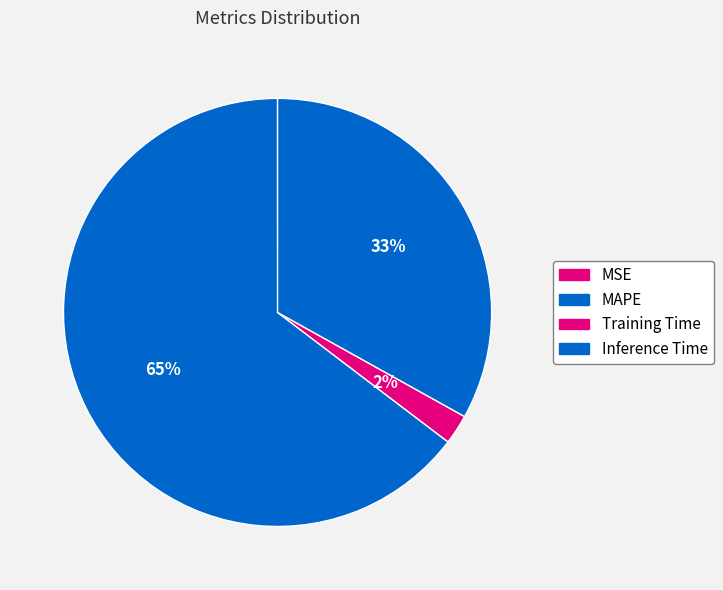

Is MAPE the majority of the pie?

Yes